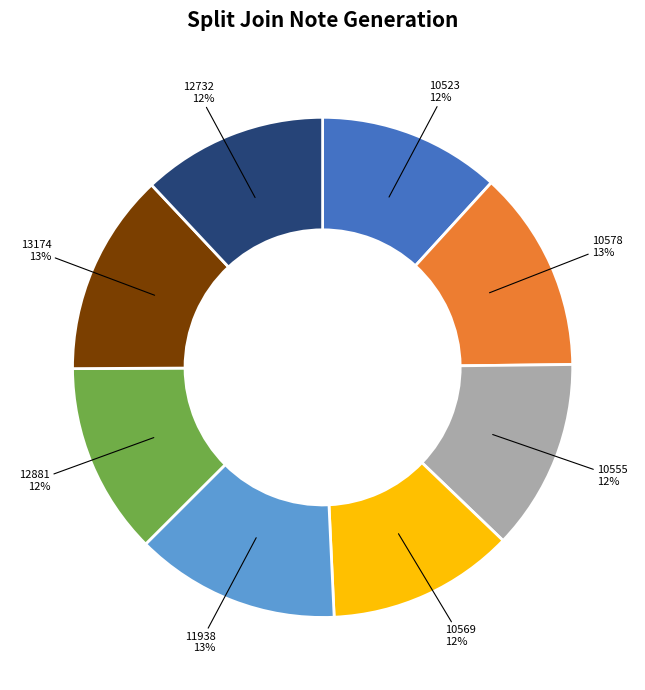

Does 11938 represent more than half of the total?

No